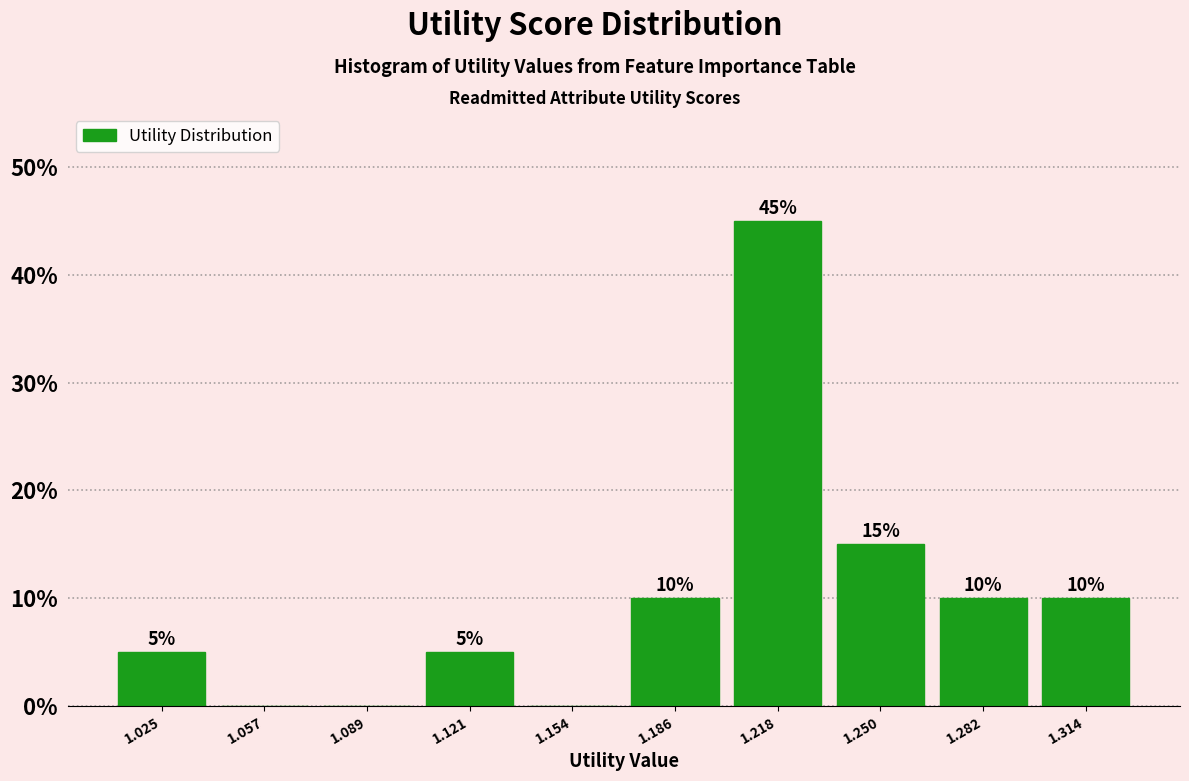

Which range on the x-axis has the tallest bar?

1.200 to 1.235